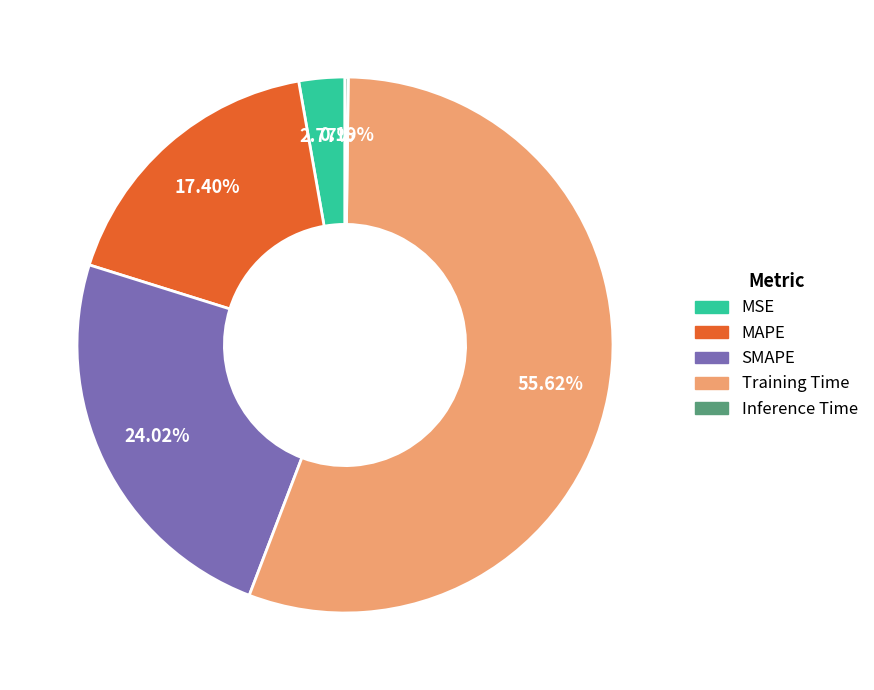

Does Training Time account for over 50% of the chart?

Yes